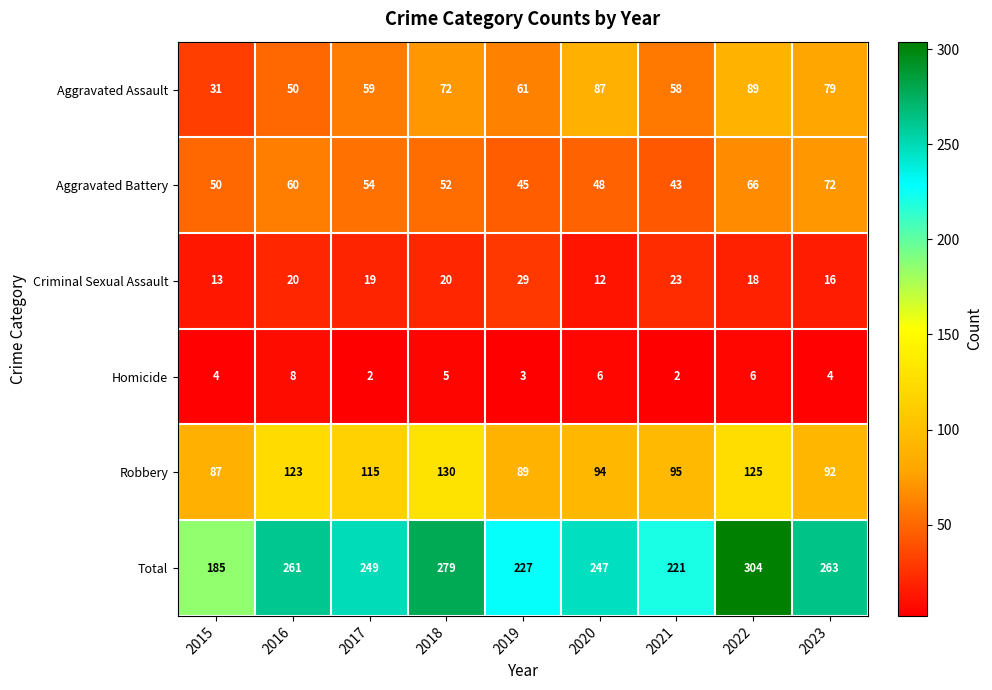

What is the difference between the Aggravated Assault values at 2022 and 2019?

28